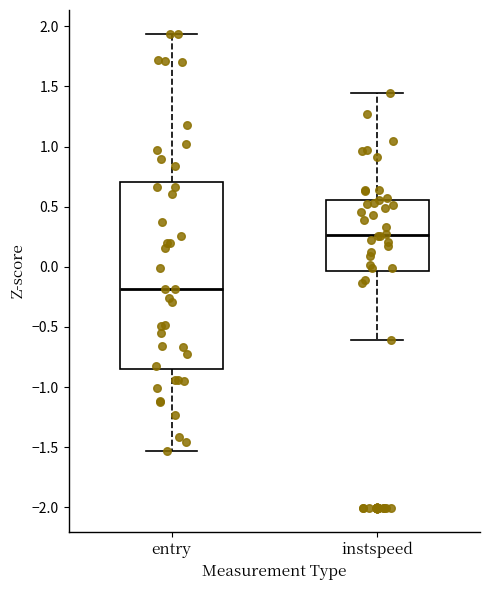

Which box's median line is the highest?

instspeed